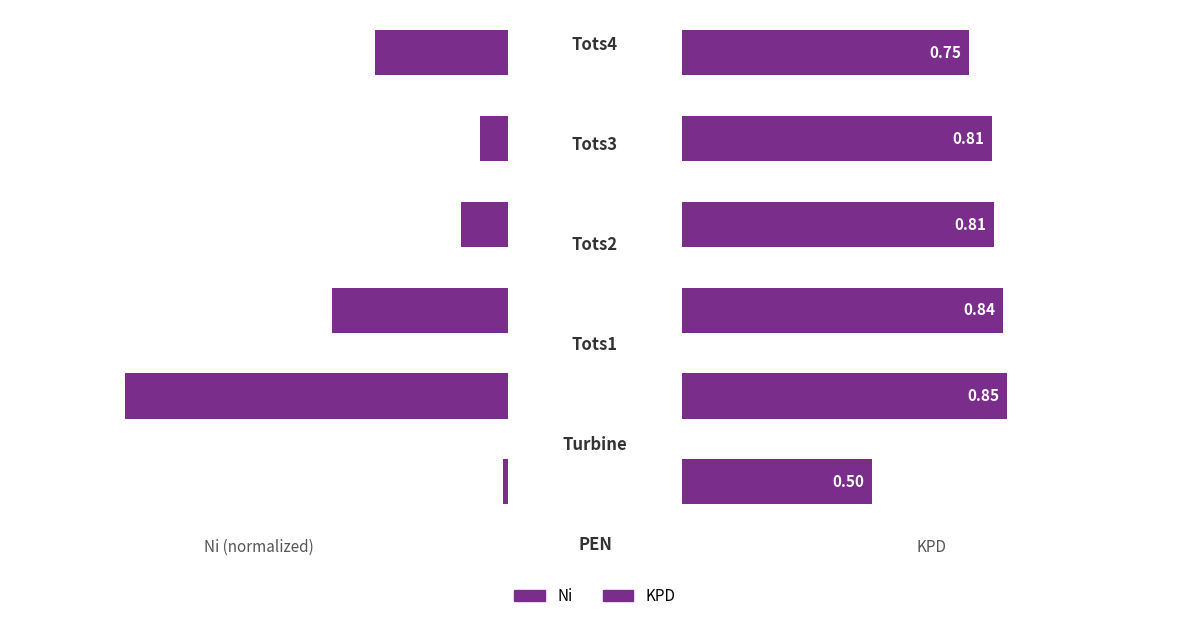

List the series in order of their peak value, highest first.

Ni, KPD